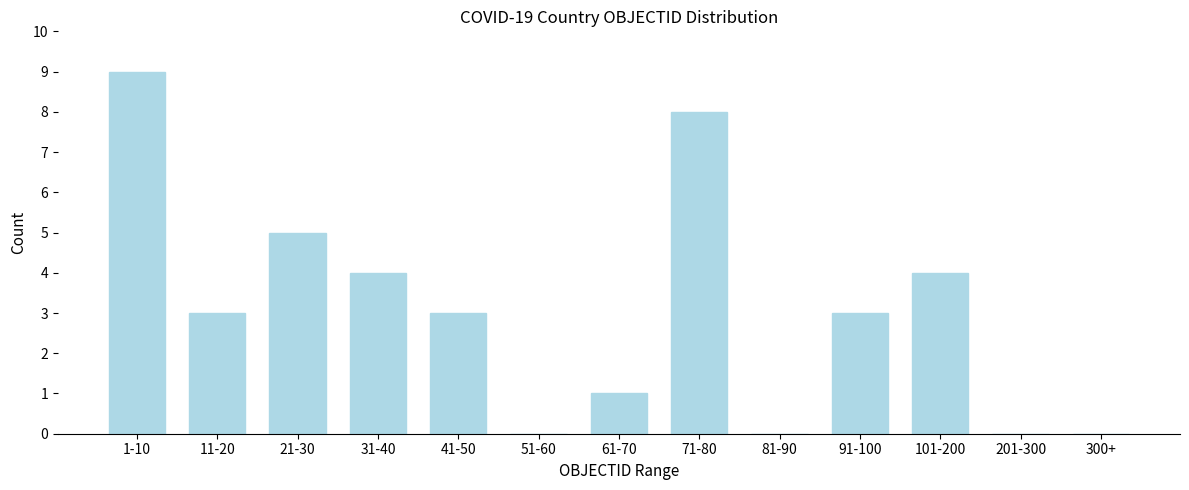

Reading left to right, list all the values displayed in this chart.

1-10=9	11-20=3	21-30=5	31-40=4	41-50=3	51-60=0	61-70=1	71-80=8	81-90=0	91-100=3	101-200=4	201-300=0	300+=0